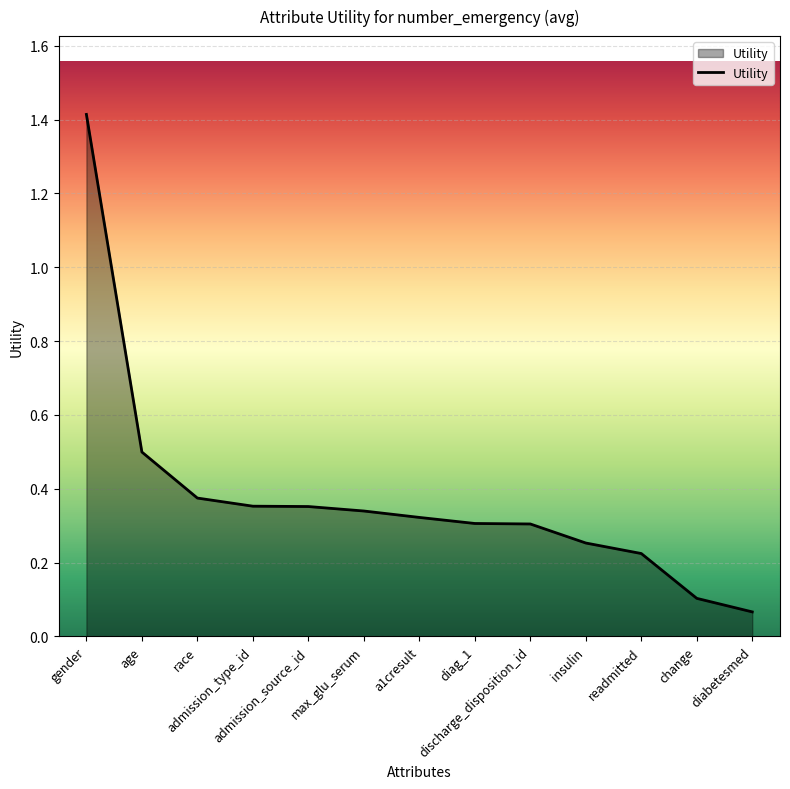

What is the difference between the maximum and minimum values?

1.3